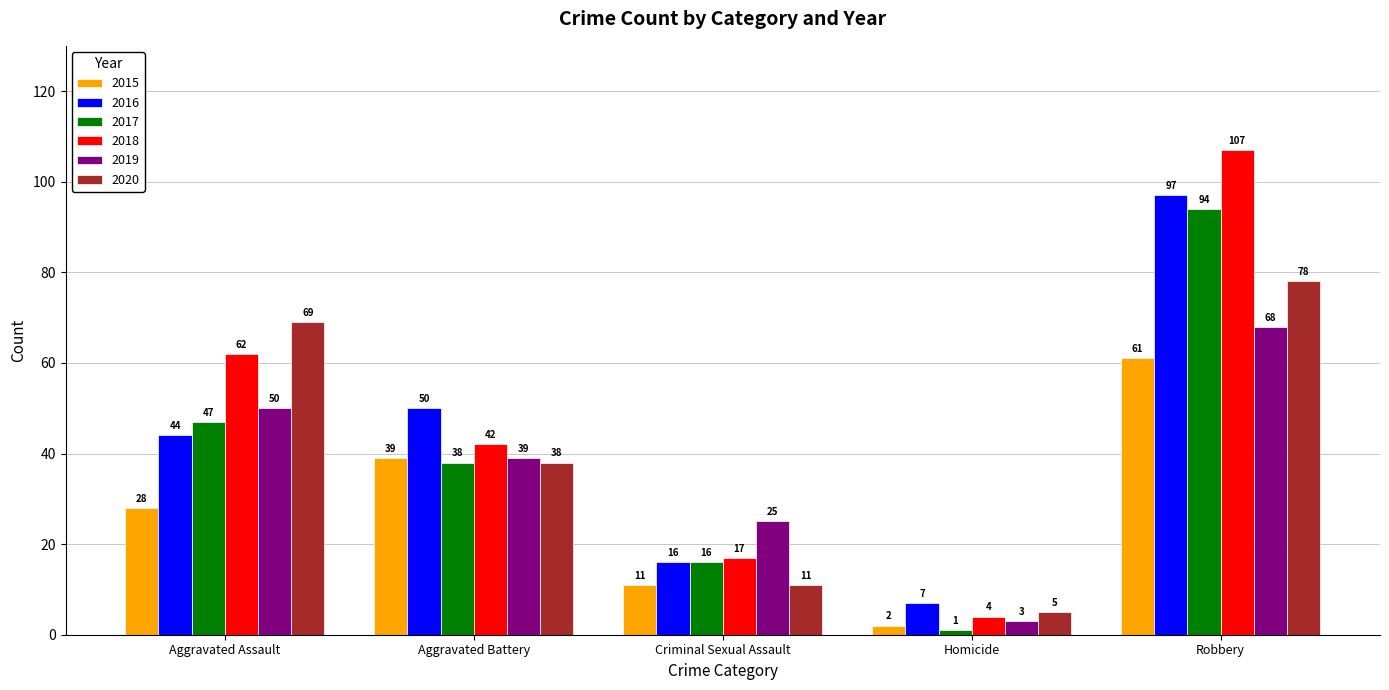

Reading right to left, list all the values displayed in this chart.

2015: Robbery=61	Homicide=2	Criminal Sexual Assault=11	Aggravated Battery=39	Aggravated Assault=28
2016: Robbery=97	Homicide=7	Criminal Sexual Assault=16	Aggravated Battery=50	Aggravated Assault=44
2017: Robbery=94	Homicide=1	Criminal Sexual Assault=16	Aggravated Battery=38	Aggravated Assault=47
2018: Robbery=107	Homicide=4	Criminal Sexual Assault=17	Aggravated Battery=42	Aggravated Assault=62
2019: Robbery=68	Homicide=3	Criminal Sexual Assault=25	Aggravated Battery=39	Aggravated Assault=50
2020: Robbery=78	Homicide=5	Criminal Sexual Assault=11	Aggravated Battery=38	Aggravated Assault=69